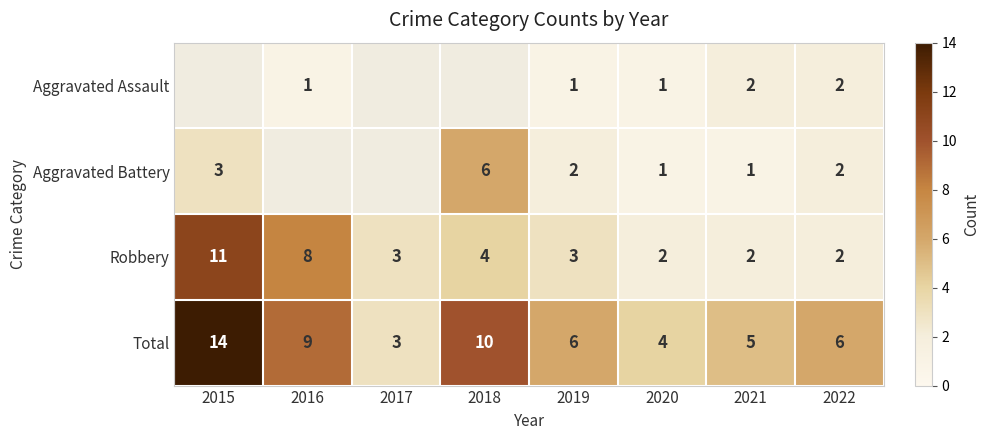

What is the spread (max minus min) of values at 2022?

4